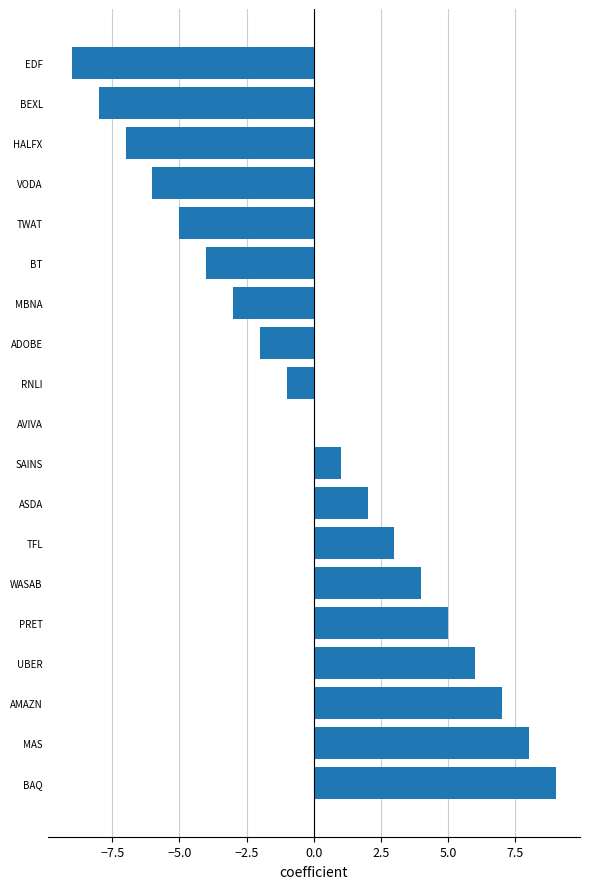

What is the approximate value at UBER?

6